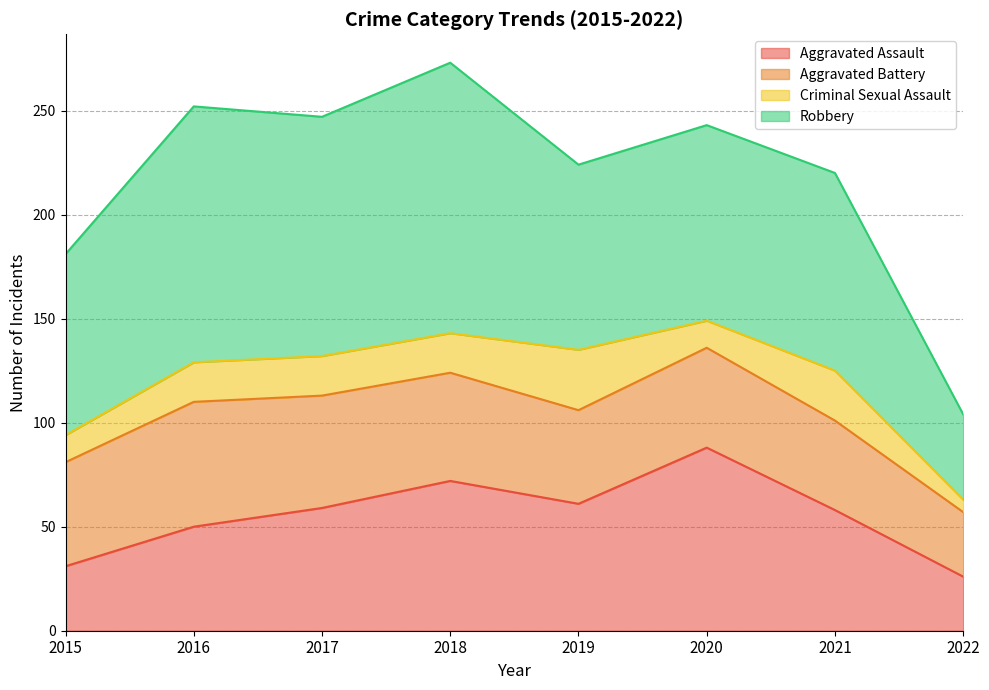

Reading left to right, list all the values displayed in this chart.

Aggravated Assault: 31	50	59	72	61	88	58	26
Aggravated Battery: 50	60	54	52	45	48	43	31
Criminal Sexual Assault: 13	19	19	19	29	13	24	6
Robbery: 87	123	115	130	89	94	95	41